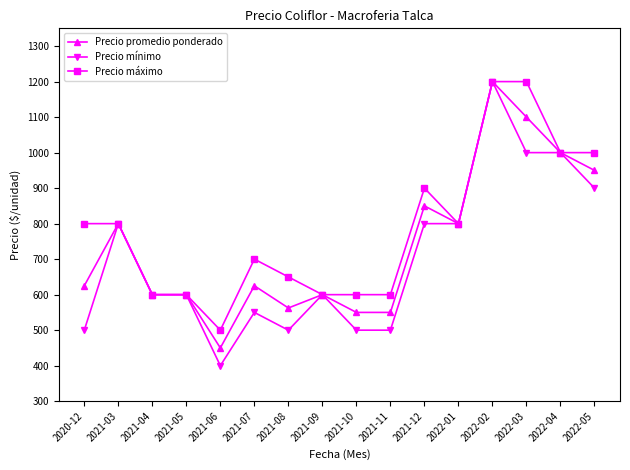

How many series are shown in this chart?

3